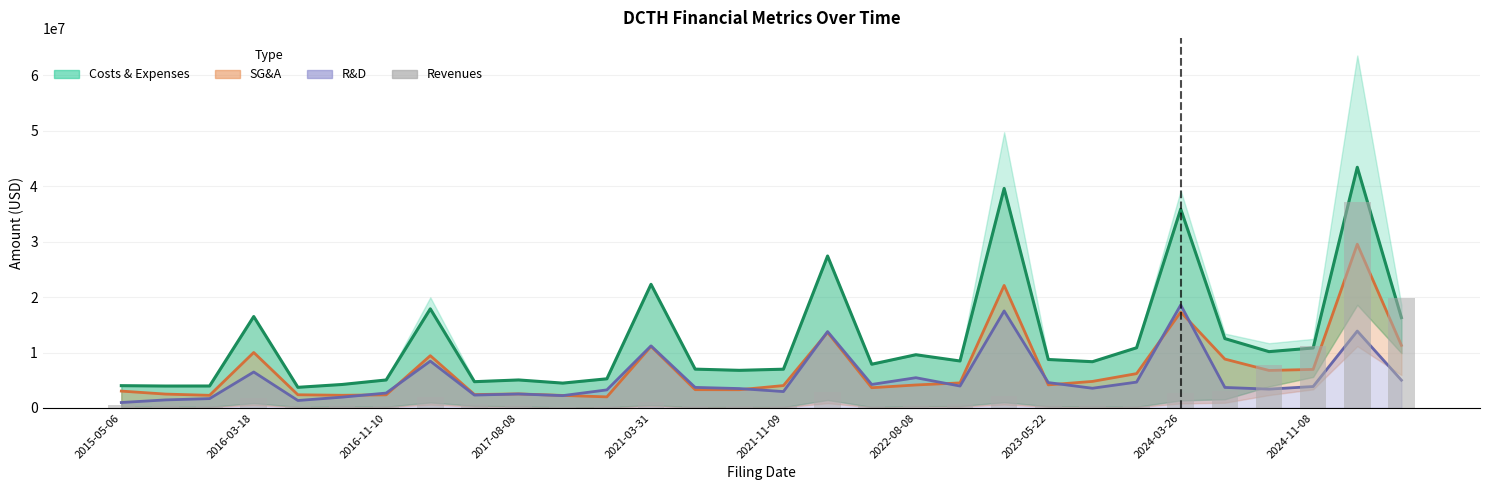

Reading left to right, extract all data points from this chart.

444000	466000	399000	1747000	370000	511000	435000	1992000	743000	584000	211000	278000	1006000	276000	334000	295000	2884000	345000	617000	671000	2065000	597000	495000	434000	2719000	3139000	7766000	11200000	37205000	19784000